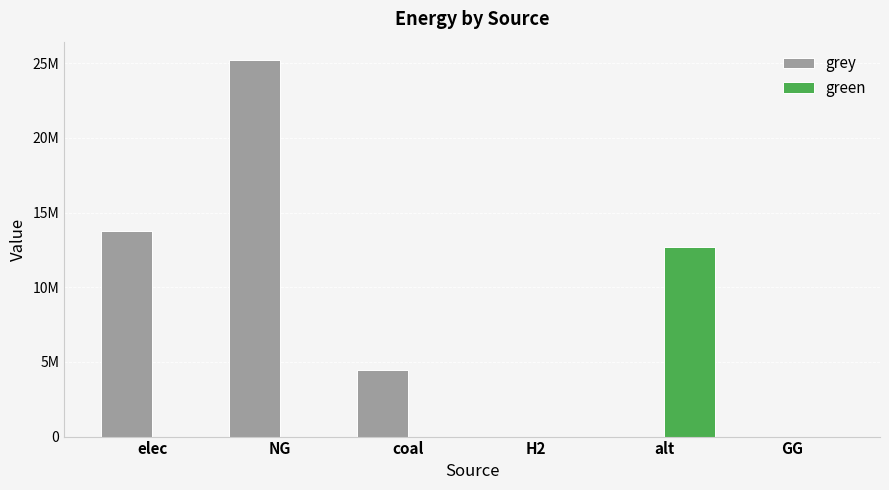

Are the bars grouped side by side (vs. stacked)?

Yes